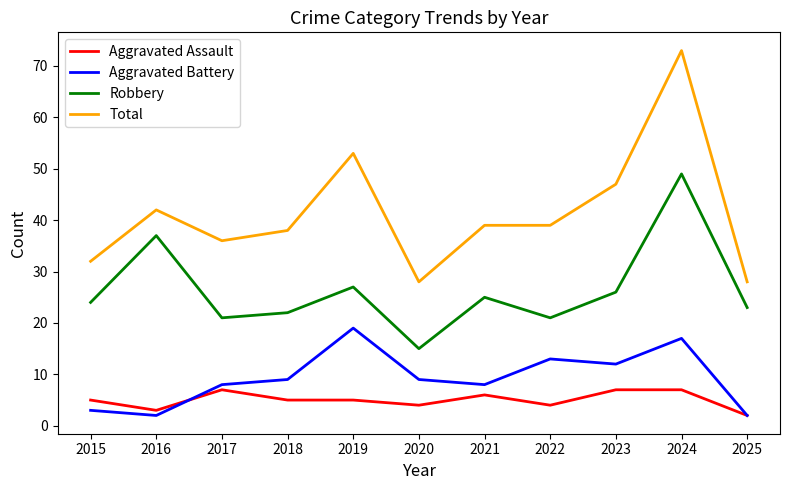

At which category is the sum across all series the highest?

2024